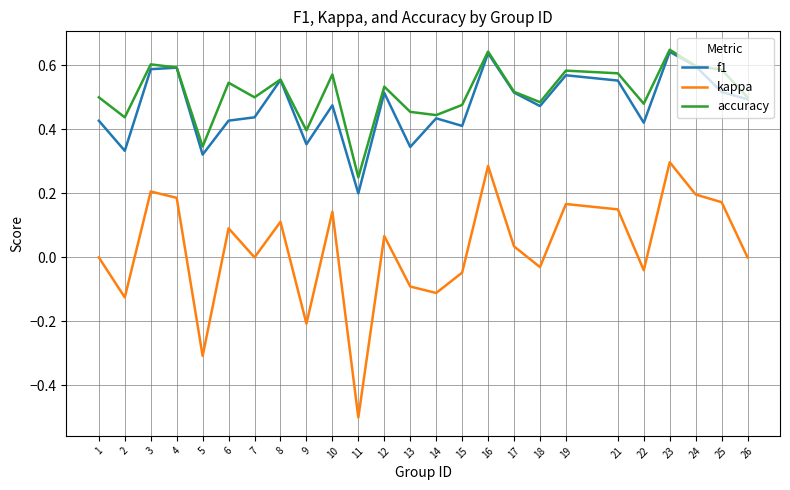

Which series has the largest range (max minus min)?

kappa